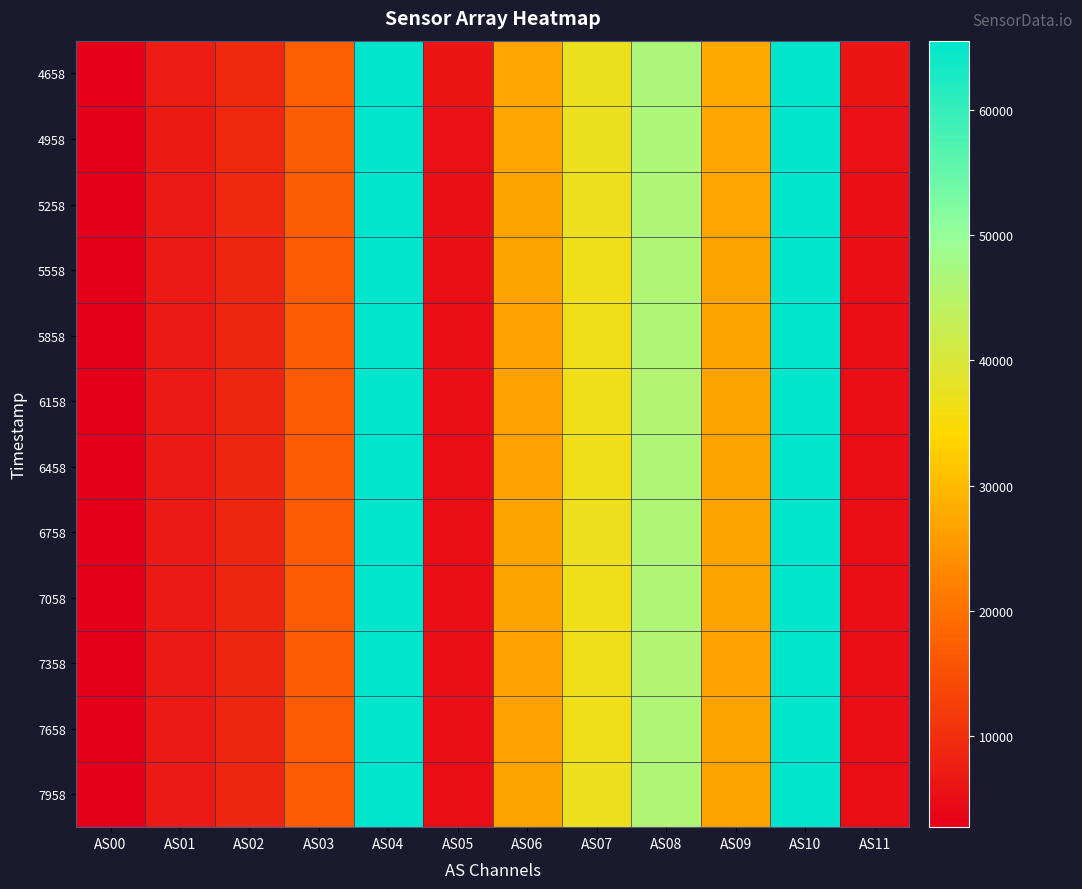

Which series has the largest total across all categories?

4658